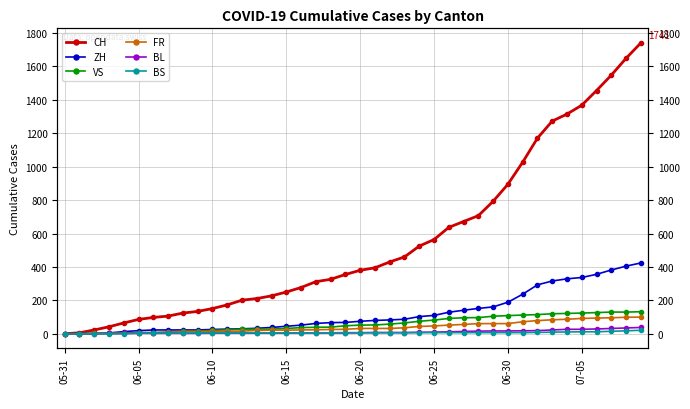

Rank the series by their maximum value, from lowest to highest.

BS, BL, FR, VS, ZH, CH